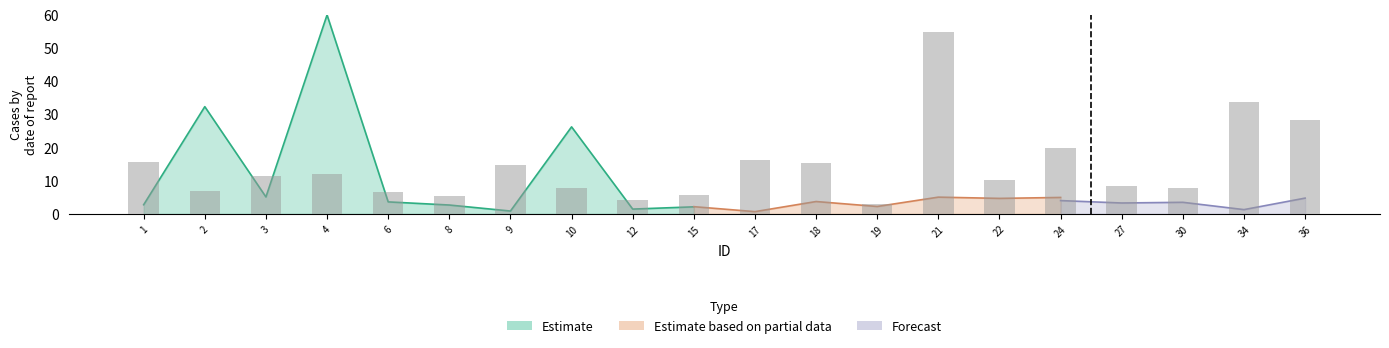

Are the bars horizontal?

No